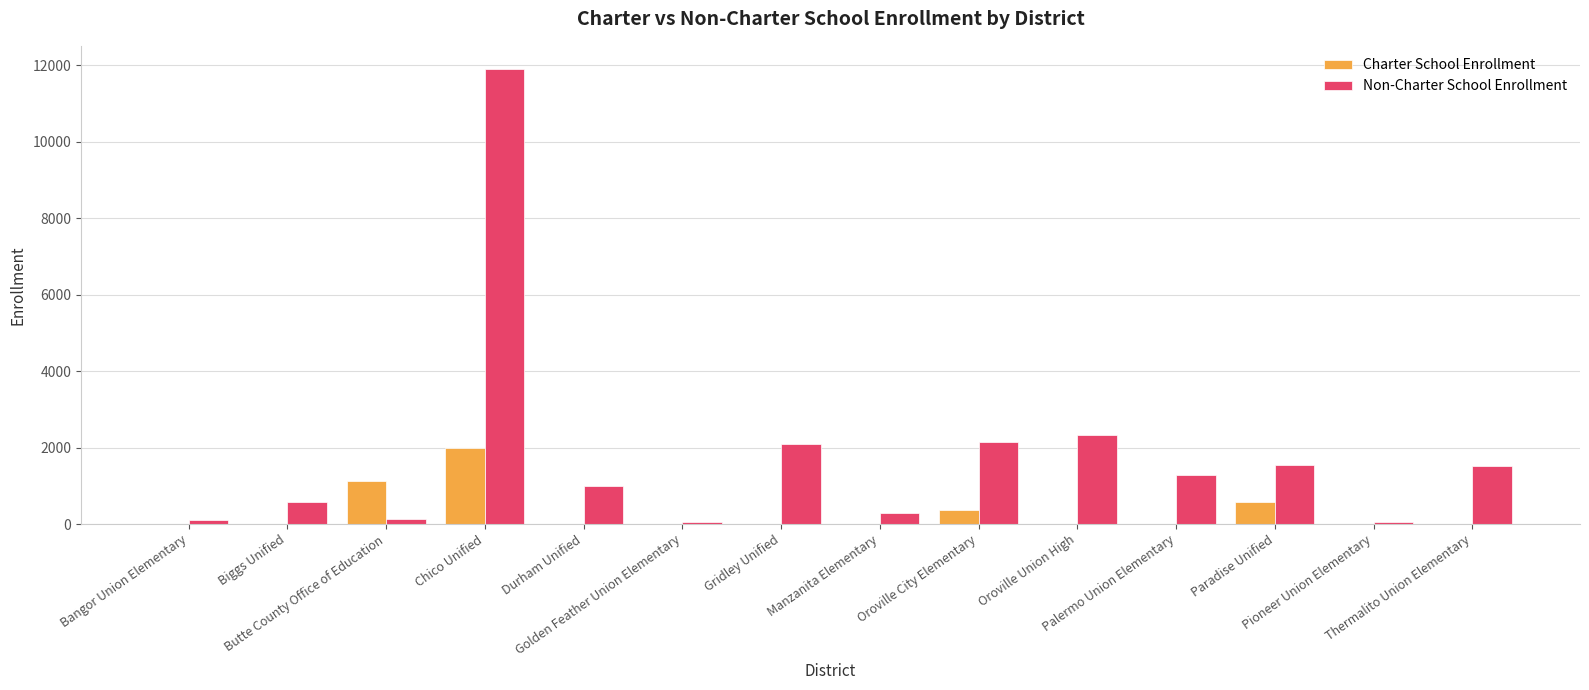

The Charter School Enrollment series shows -835 at Thermalito Union Elementary. True or false?

False